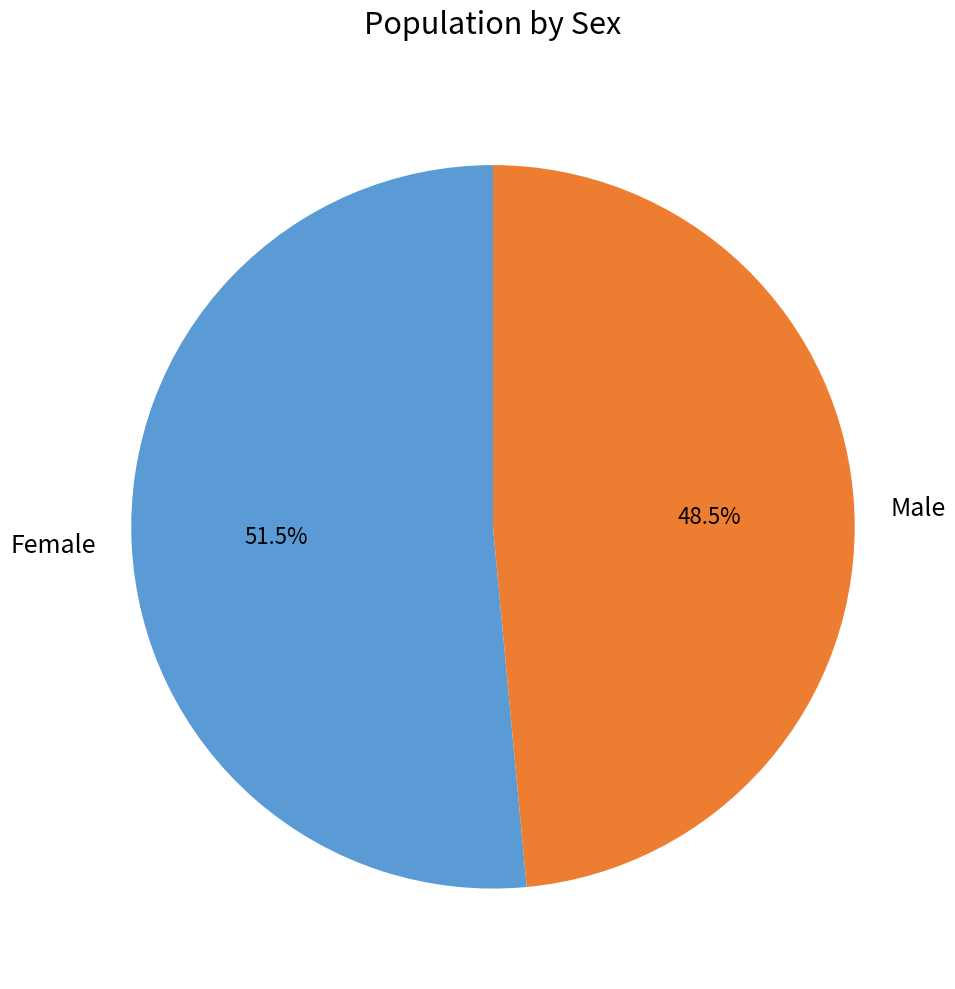

Is there a majority slice in this chart?

Yes